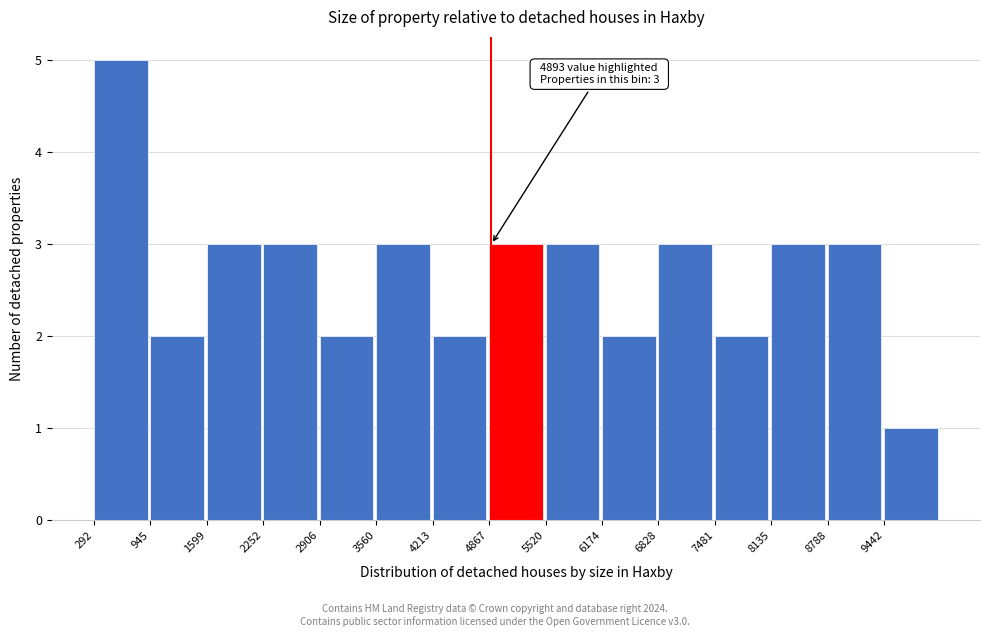

Over which range of the x-axis is the bar tallest?

300 to 900